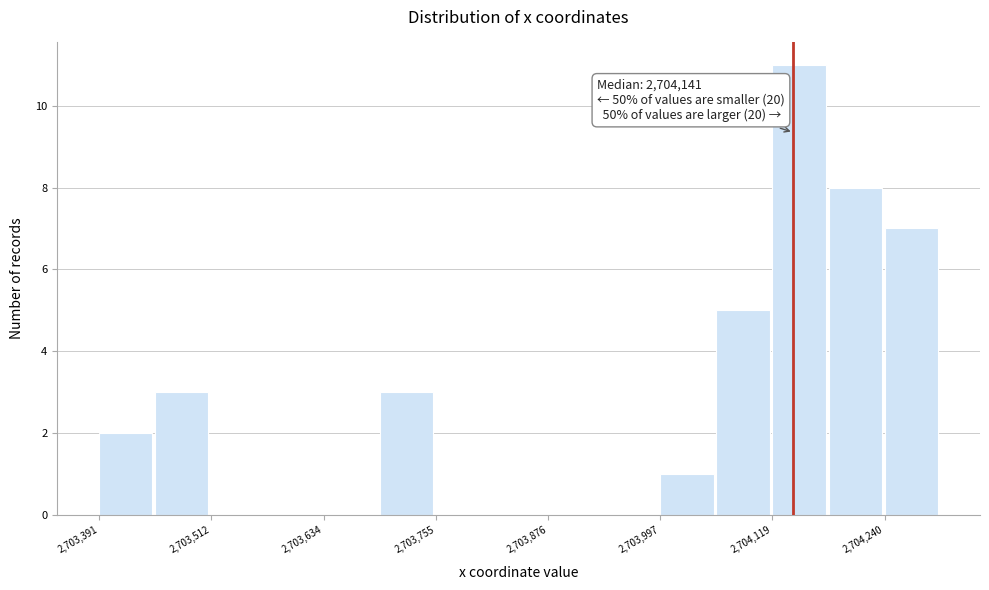

Around what value on the x-axis is the tallest bar? Give the approximate position of its centre, as read against the axis.

2704140